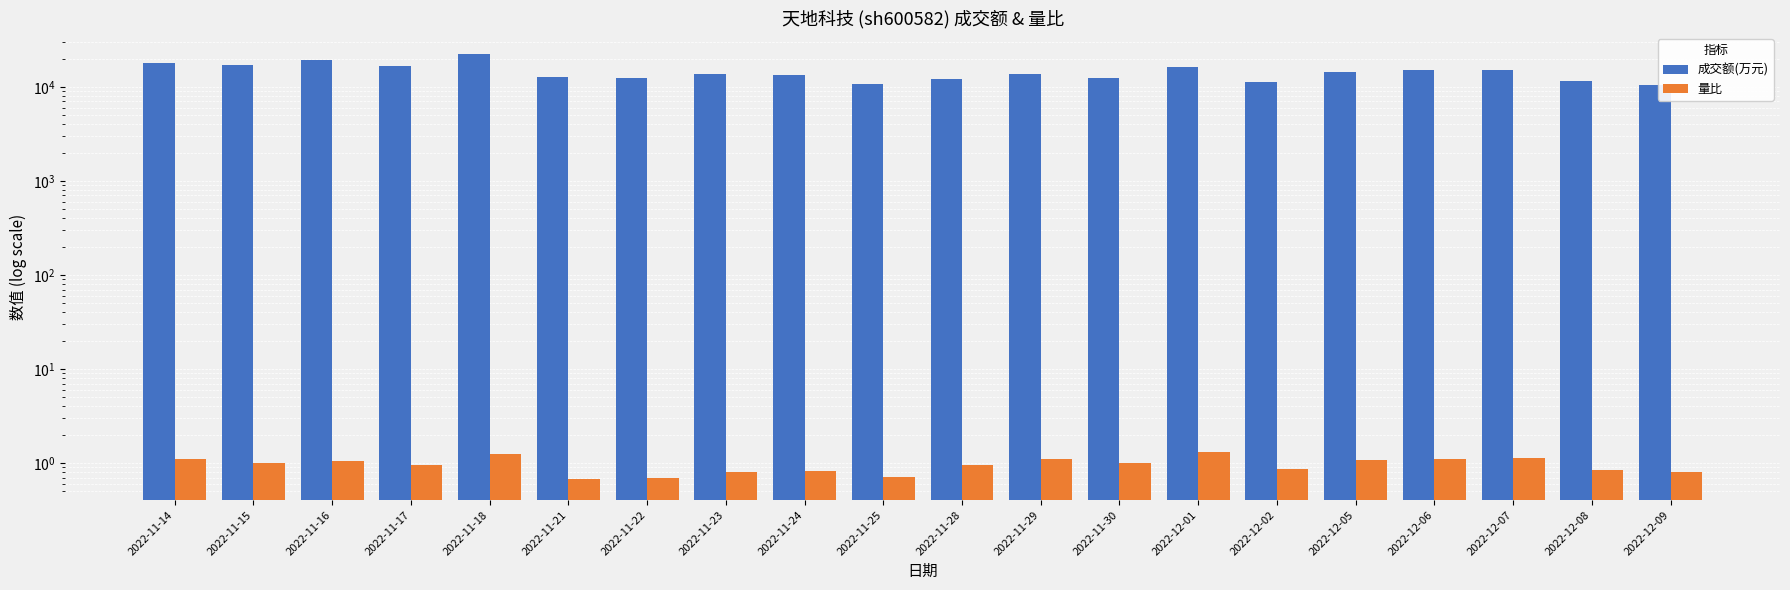

Reading left to right, extract all data points from this chart.

成交额(万元): 2022-11-14=17807.0	2022-11-15=17206.0	2022-11-16=19485.0	2022-11-17=16736.0	2022-11-18=22273.0	2022-11-21=12760.0	2022-11-22=12435.0	2022-11-23=13741.0	2022-11-24=13289.0	2022-11-25=10722.0	2022-11-28=11967.0	2022-11-29=13612.0	2022-11-30=12555.0	2022-12-01=16168.0	2022-12-02=11178.0	2022-12-05=14310.0	2022-12-06=14945.0	2022-12-07=15266.0	2022-12-08=11537.0	2022-12-09=10452.0
量比: 2022-11-14=1.1	2022-11-15=1.0	2022-11-16=1.1	2022-11-17=0.9	2022-11-18=1.3	2022-11-21=0.7	2022-11-22=0.7	2022-11-23=0.8	2022-11-24=0.8	2022-11-25=0.7	2022-11-28=1.0	2022-11-29=1.1	2022-11-30=1.0	2022-12-01=1.3	2022-12-02=0.9	2022-12-05=1.1	2022-12-06=1.1	2022-12-07=1.1	2022-12-08=0.8	2022-12-09=0.8